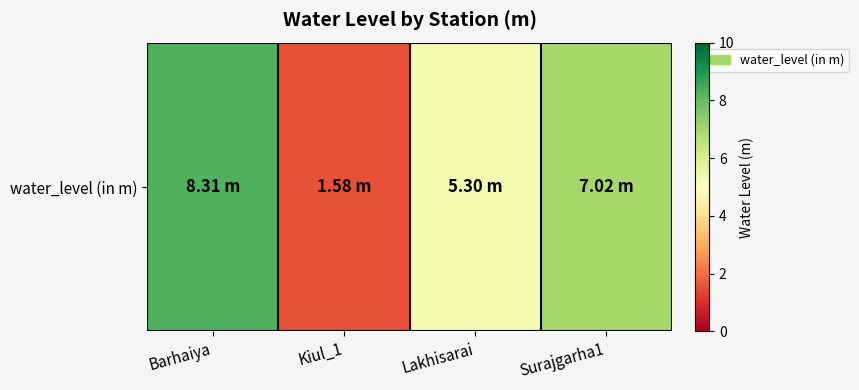

Reading left to right, extract all data points from this chart.

Barhaiya=8.3	Kiul_1=1.6	Lakhisarai=5.3	Surajgarha1=7.0